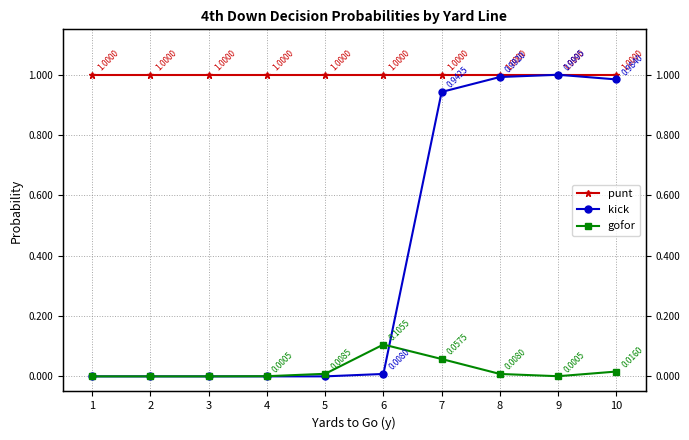

Rank the series by their maximum value, from lowest to highest.

gofor, kick, punt